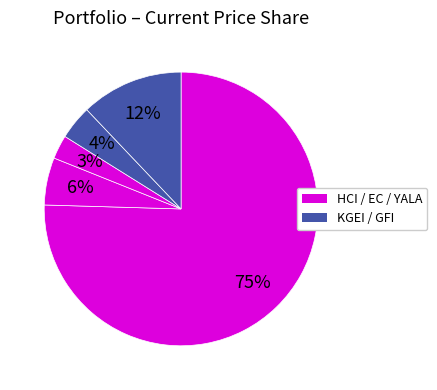

Count the number of slices in the pie.

5